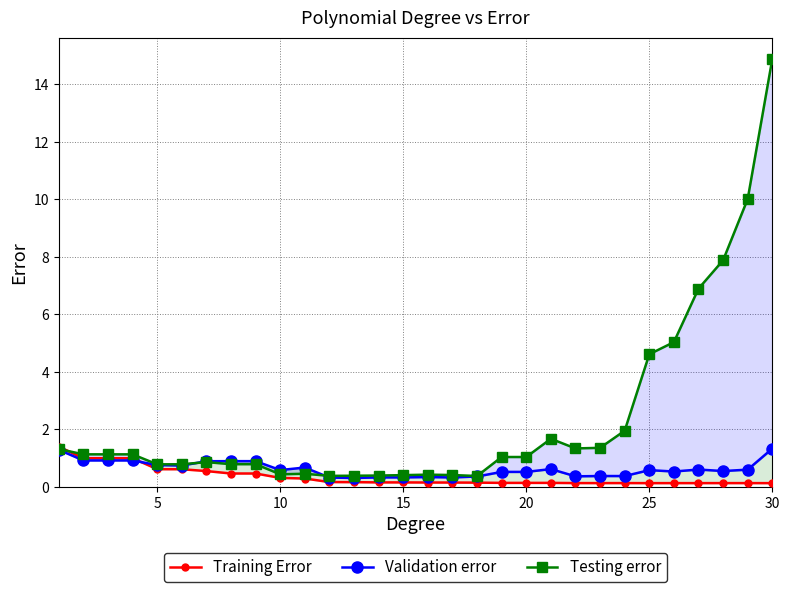

Rank the series by their maximum value, from lowest to highest.

Validation error, Training Error, Testing error